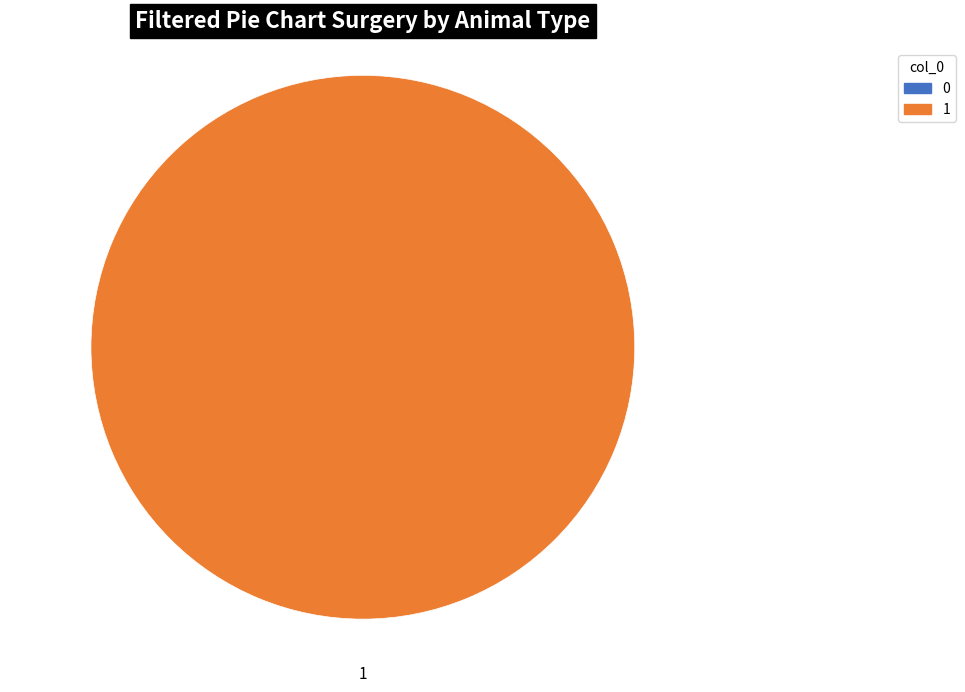

To the nearest percent, what percentage of the pie is 1?

100%